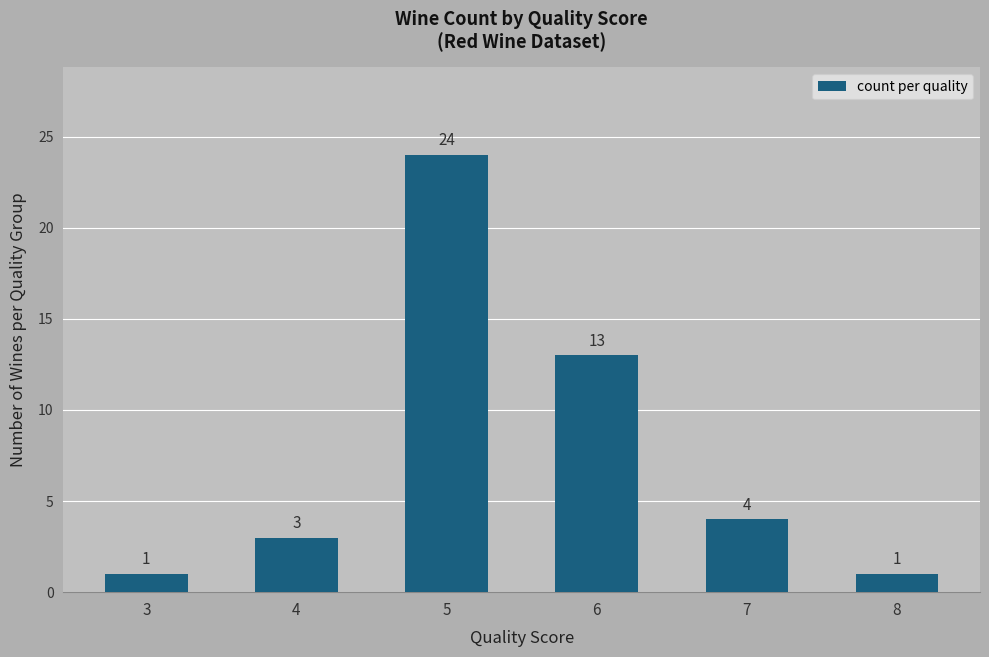

What is the ratio of the value at 3 to the value at 4?

0.3